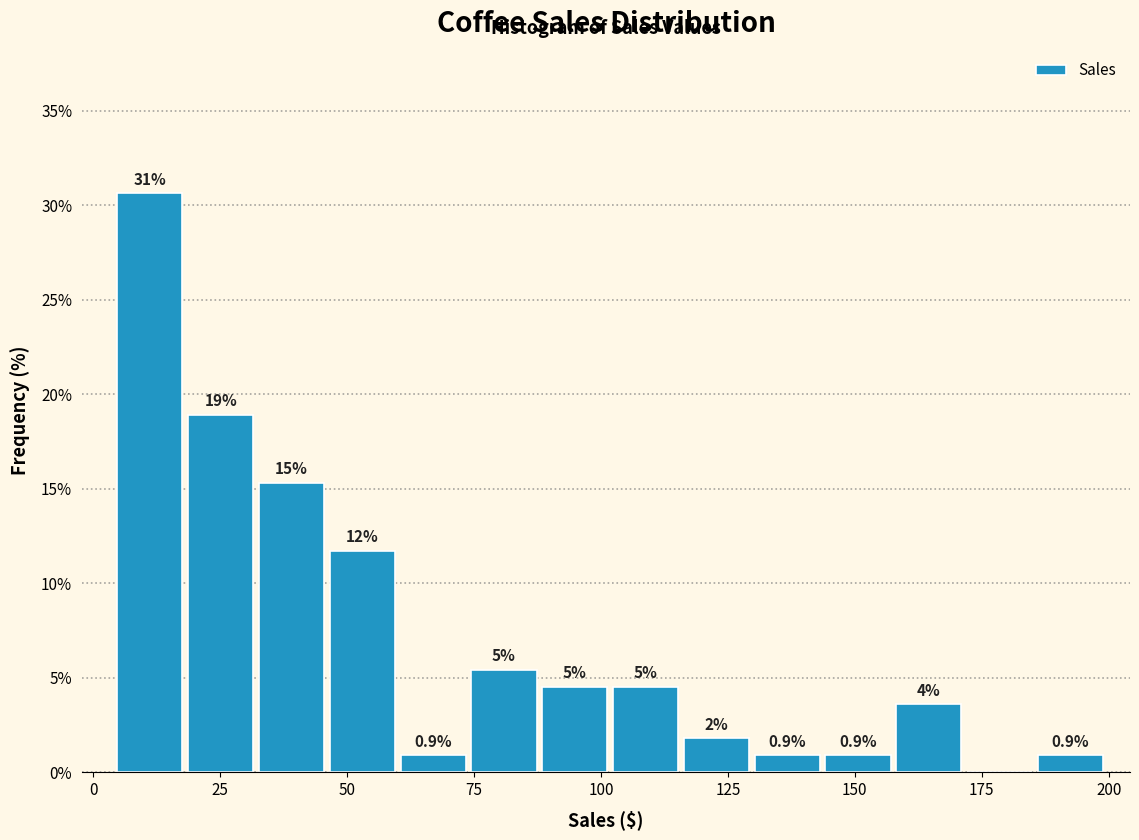

Around what value on the x-axis is the tallest bar? Give the approximate position of its centre, as read against the axis.

10